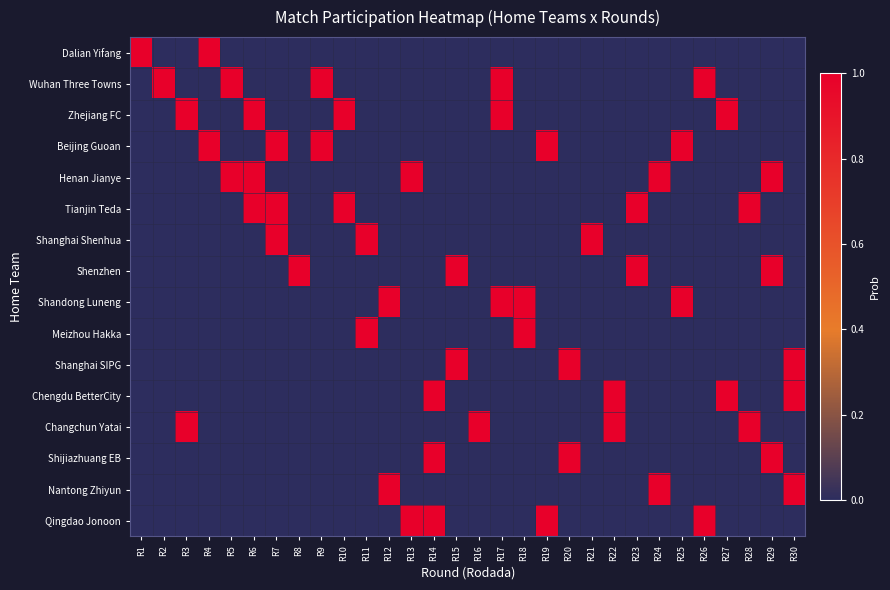

At which category is the sum across all series the highest?

R6